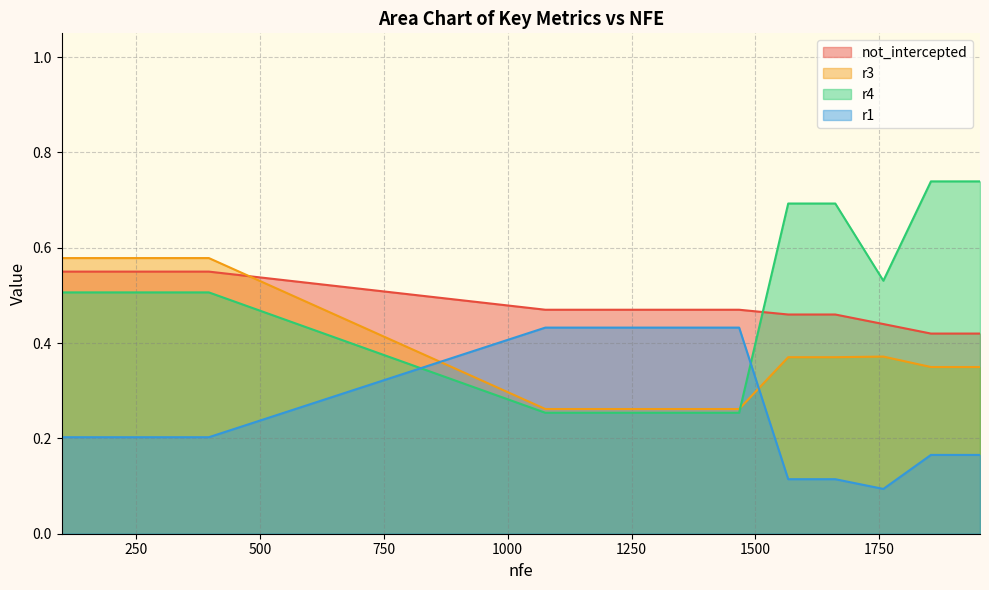

What is the value of the r4 point at the 4th from the left?

0.5